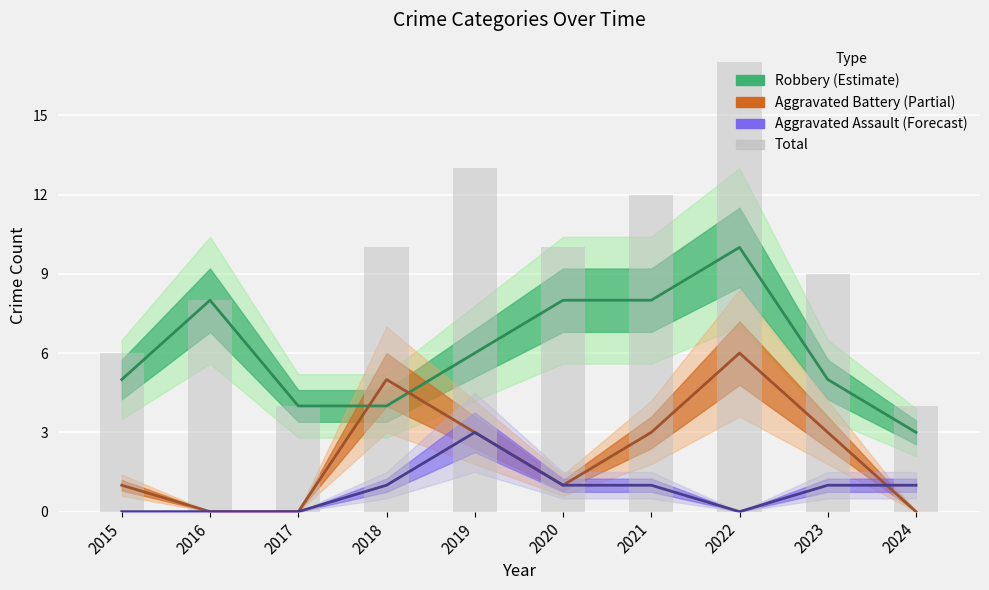

What is the difference between the second highest and second lowest values?

9